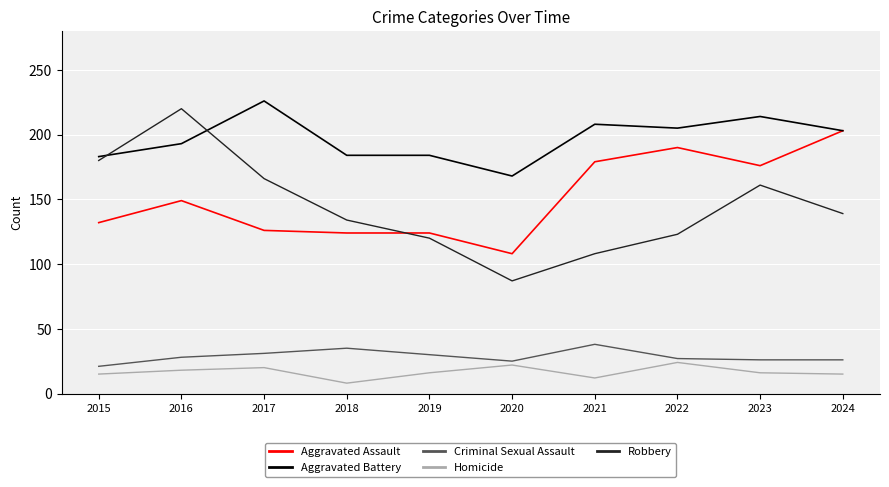

At which label does Aggravated Battery reach its peak?

2017